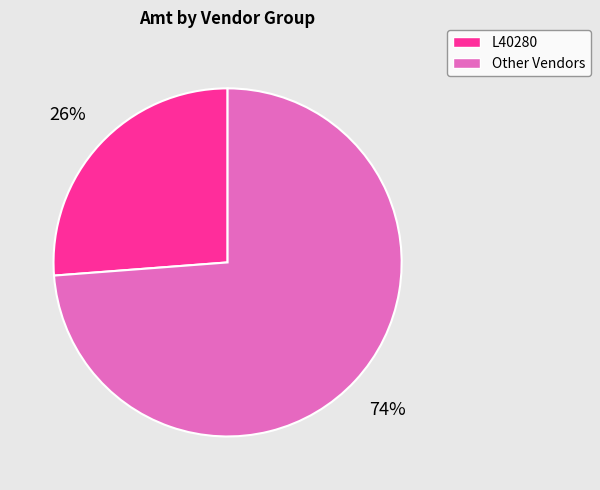

To the nearest percent, what is the average slice percentage?

50%